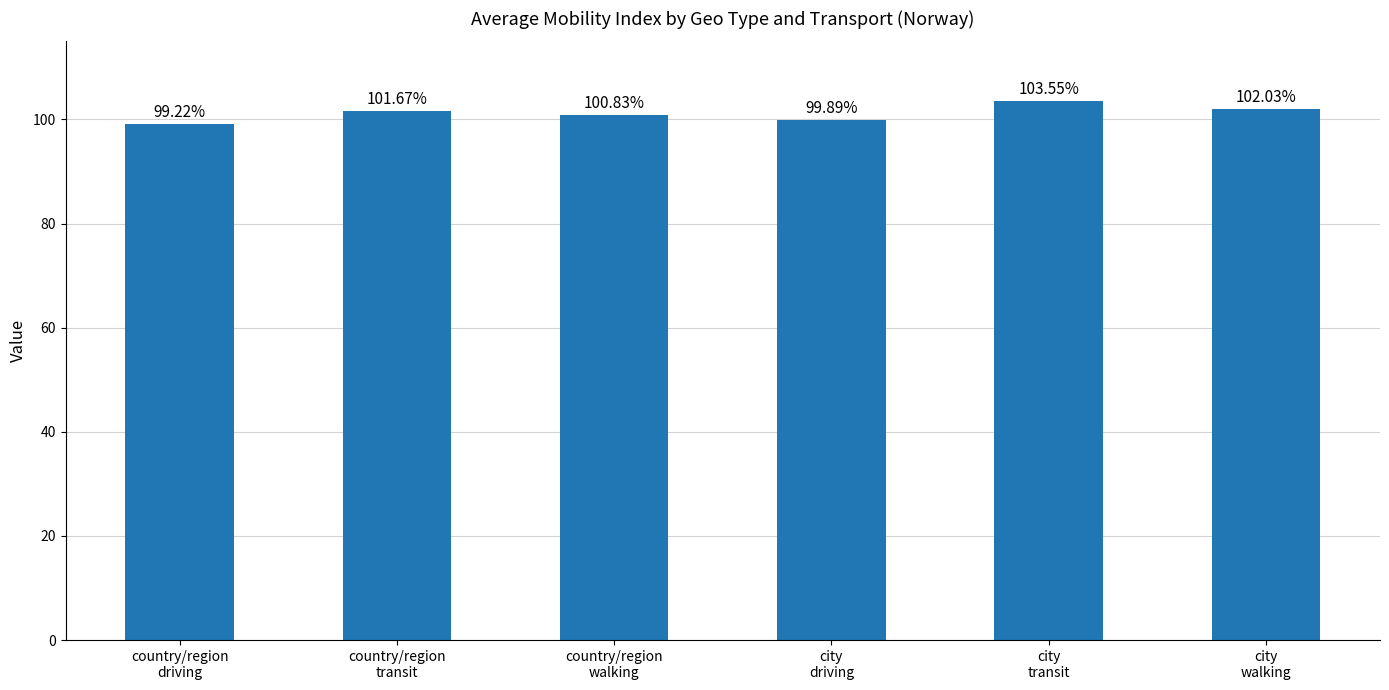

At which category does the chart reach its minimum across all series?

country/region
driving